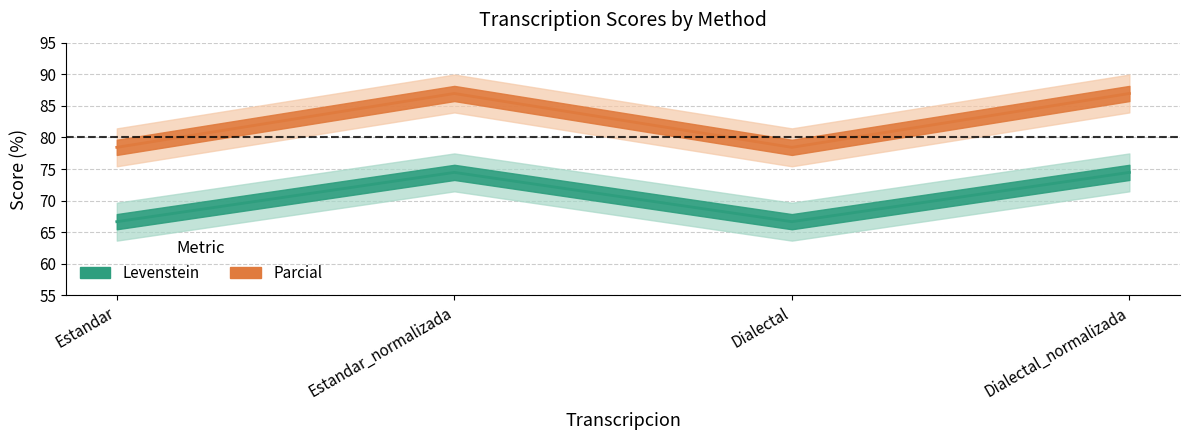

Reading right to left, list all the values displayed in this chart.

Levenstein: 74.5	66.7	74.5	66.7
Parcial: 87.0	78.4	87.0	78.4